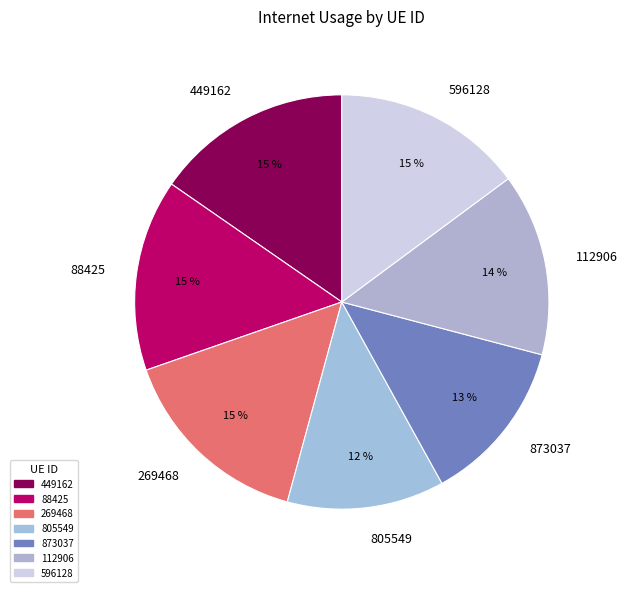

To the nearest percent, what is the average slice percentage?

14%